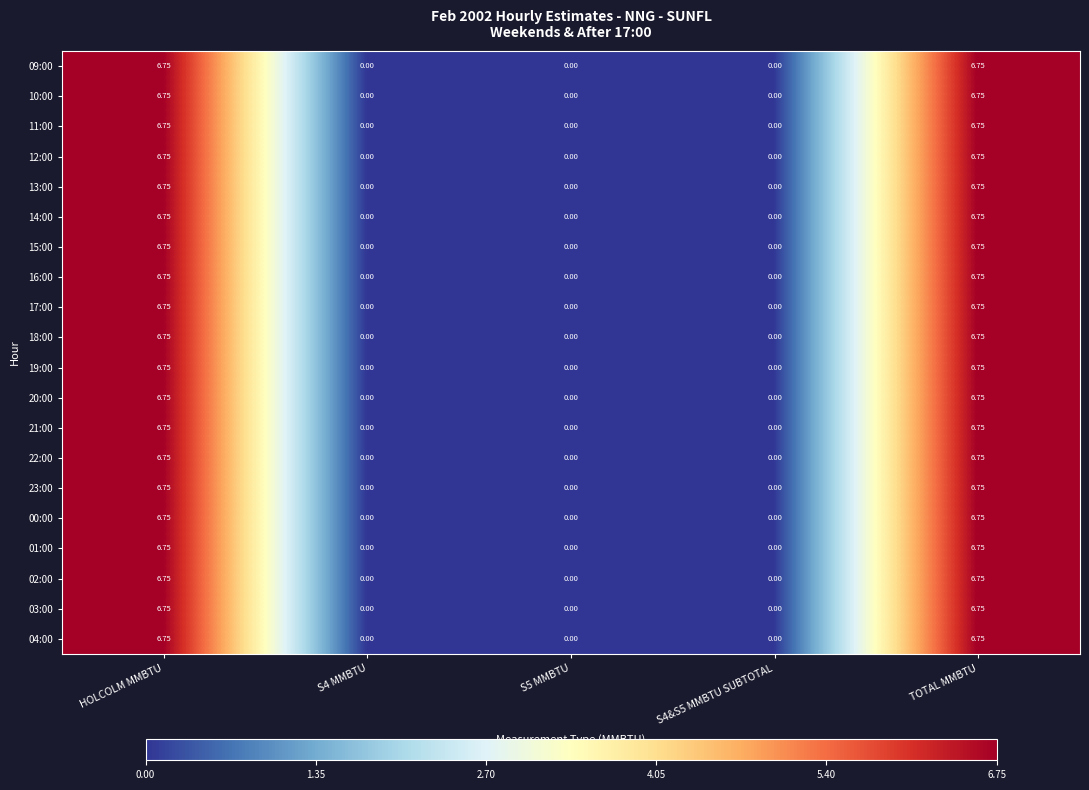

Is the value of 15:00 at S4&S5 MMBTU SUBTOTAL greater than the value of 02:00 at TOTAL MMBTU?

No